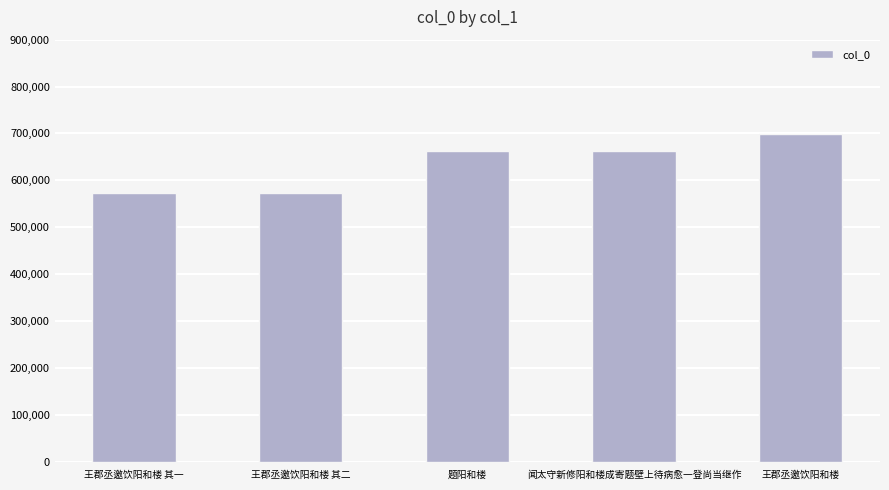

What is the change in value from 闻太守新修阳和楼成寄题壁上待病愈一登尚当继作 to 王郡丞邀饮阳和楼?

+37155